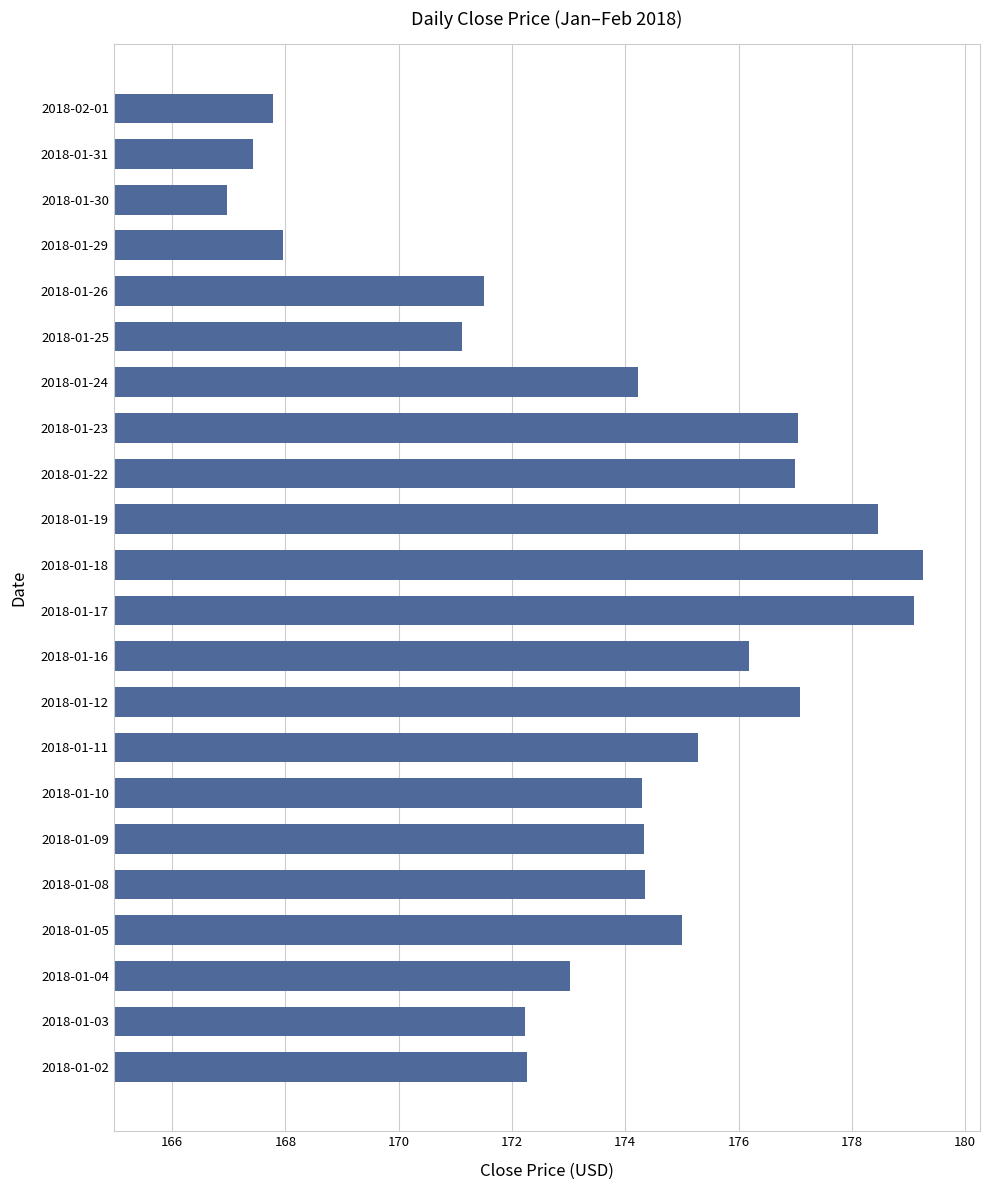

Which label corresponds to the largest value in the chart?

2018-01-18